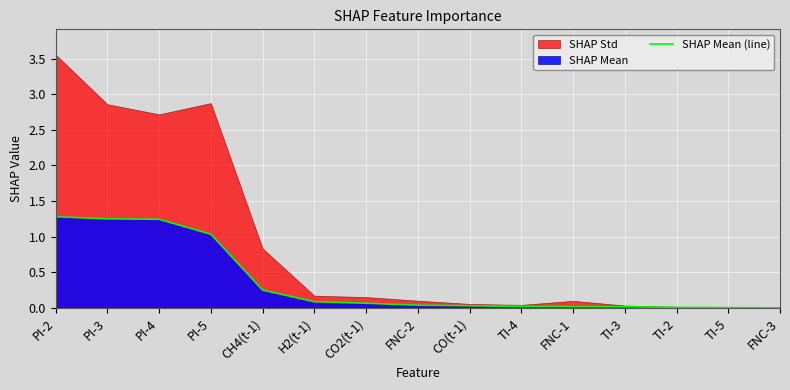

Does the chart display data point markers on the line(s)?

No